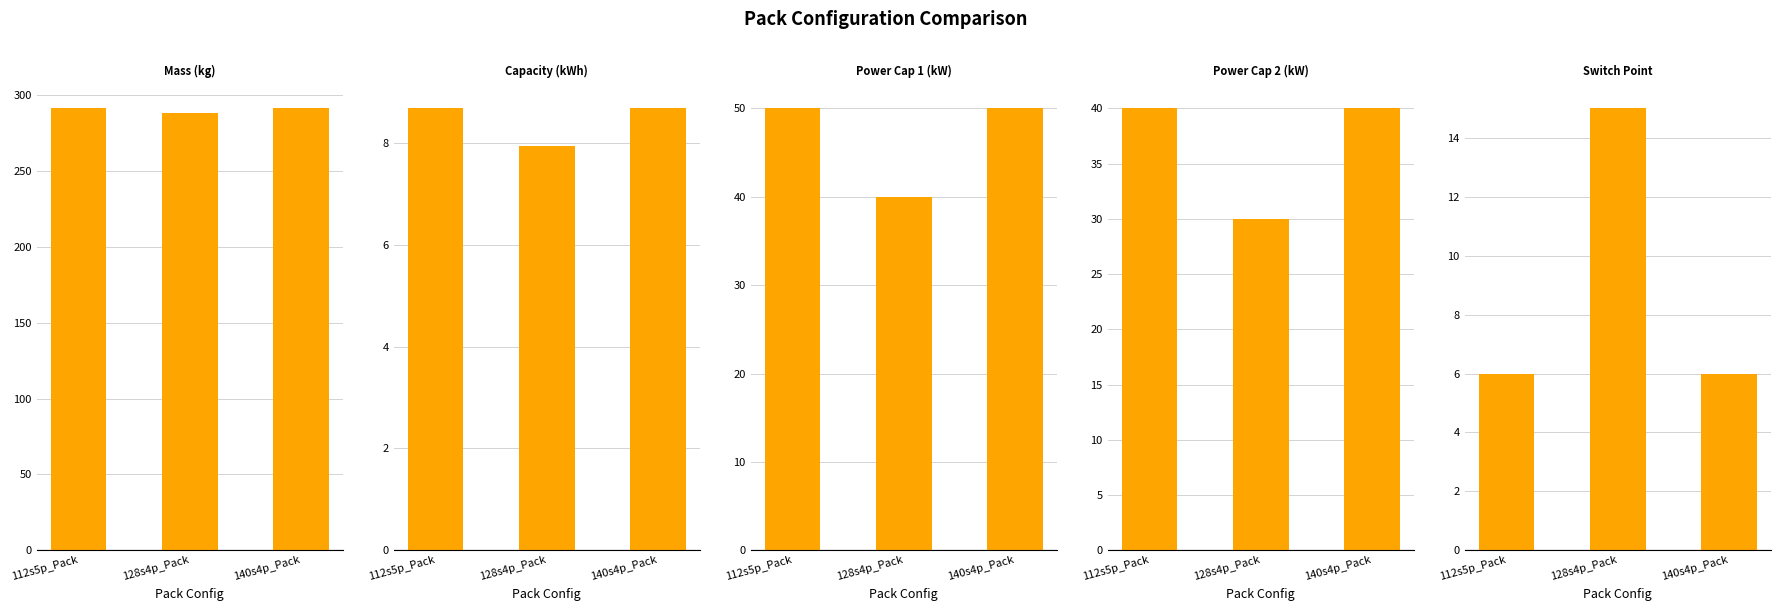

Which series changed the most between 128s4p_Pack and 140s4p_Pack?

Power Cap 1 (kW)